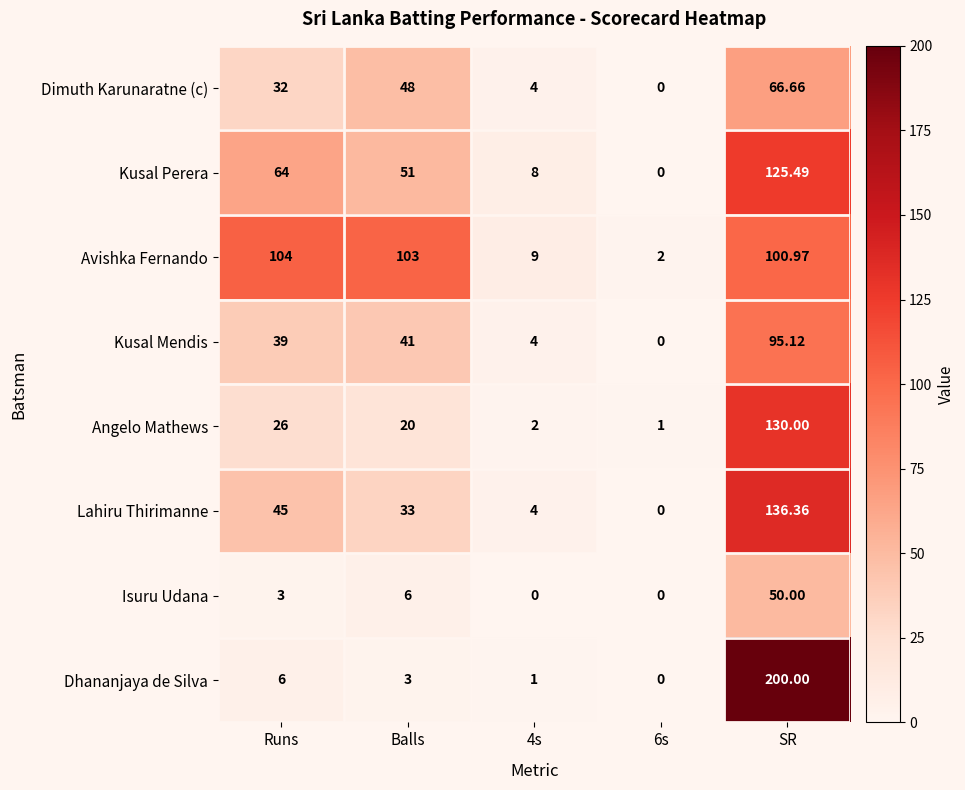

At which label does Dhananjaya de Silva first exceed 3?

Runs